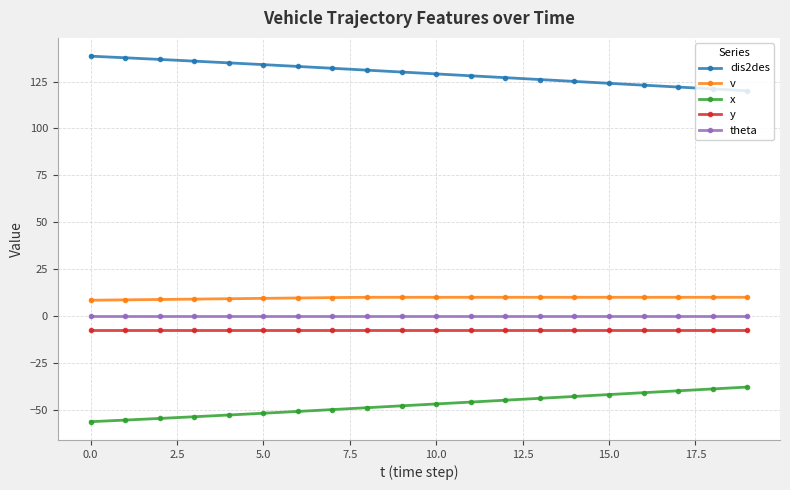

True or false: v and theta intersect in this chart.

False